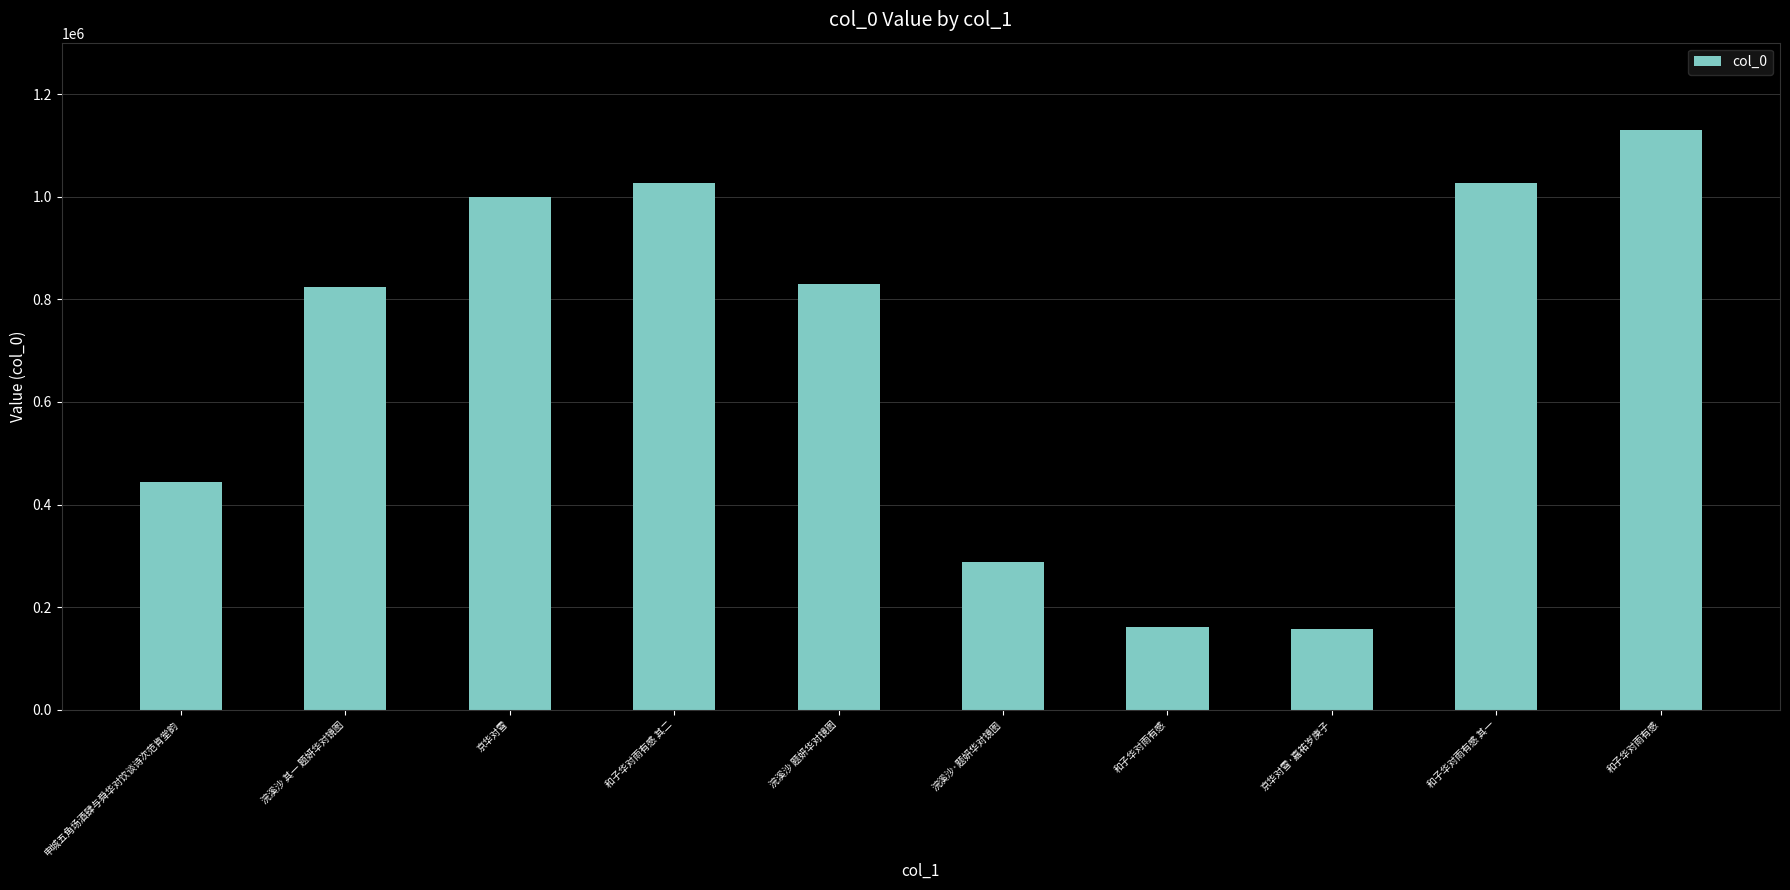

What is the minimum value shown in the chart?

158036